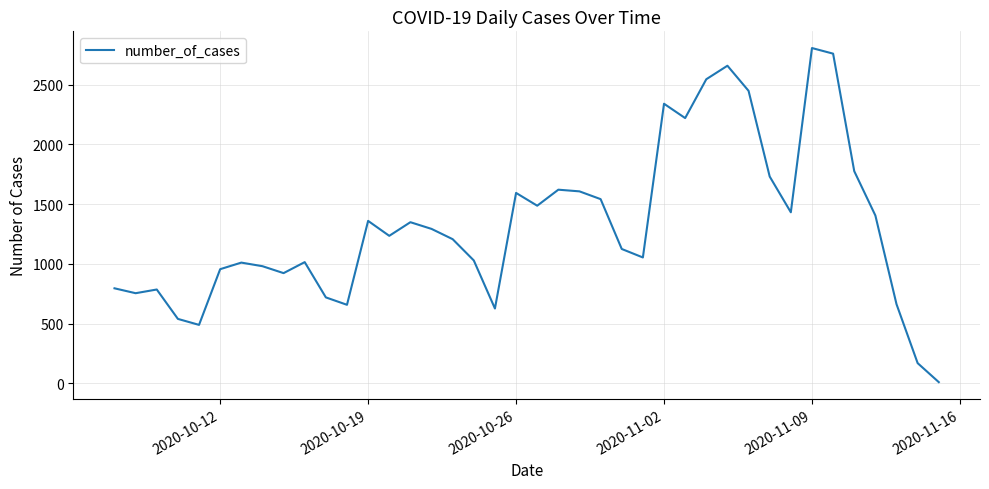

How many values are below 1235?

20